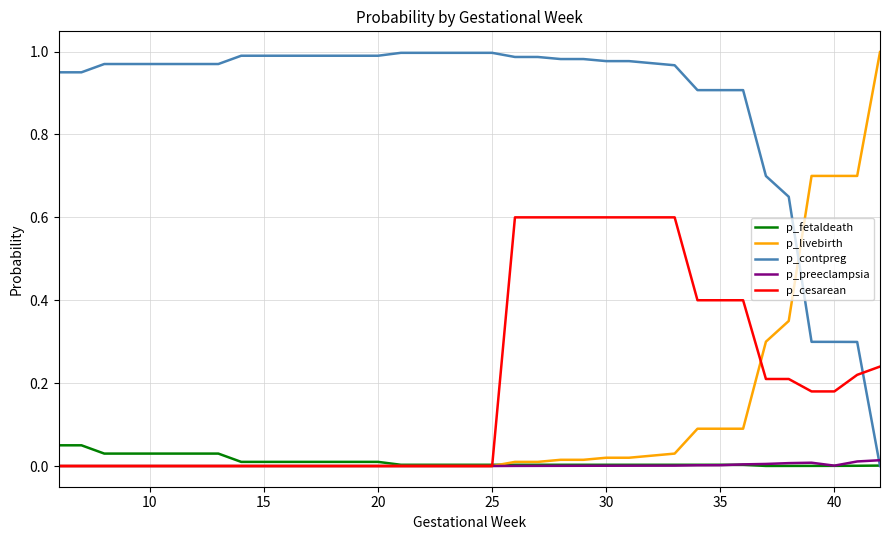

How many times do p_cesarean and p_contpreg cross each other?

1